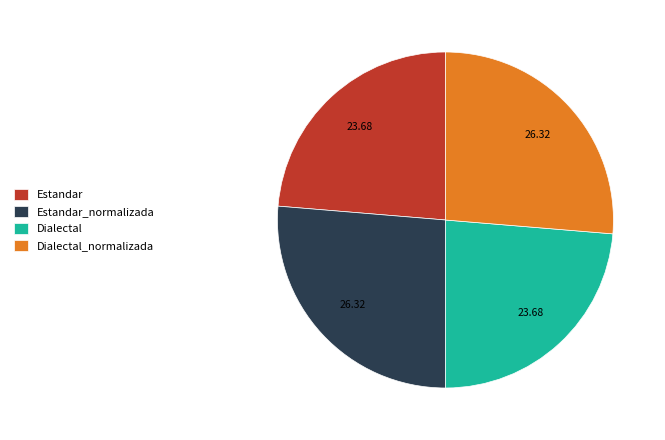

True or false: Estandar accounts for 29% of the total.

False